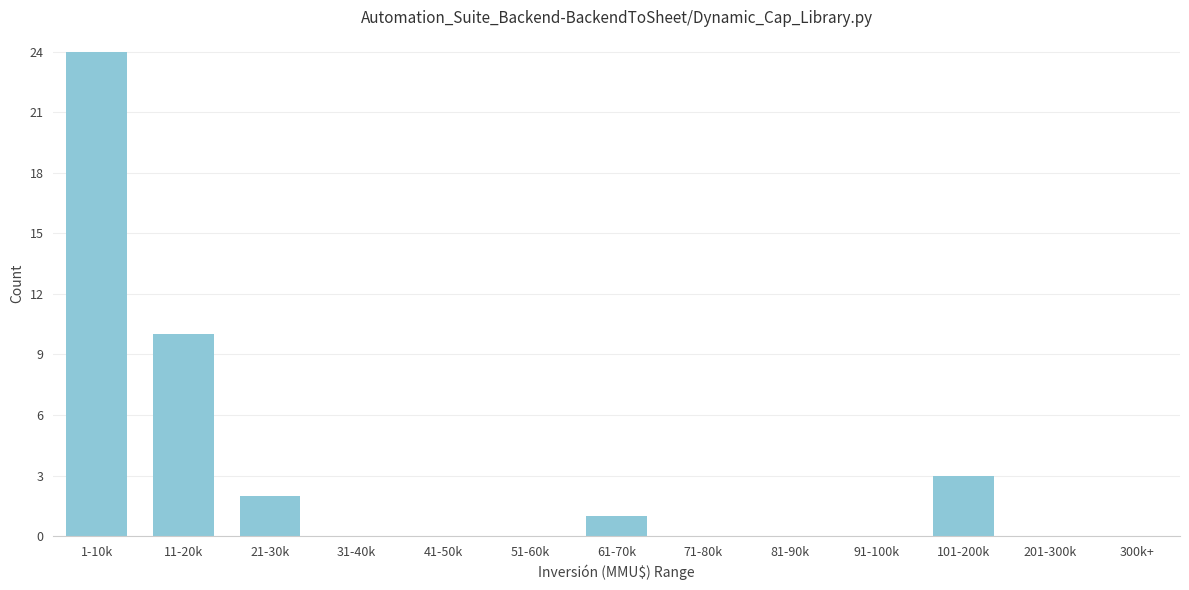

Reading right to left, what are all the values shown in this chart?

300k+=0	201-300k=0	101-200k=3	91-100k=0	81-90k=0	71-80k=0	61-70k=1	51-60k=0	41-50k=0	31-40k=0	21-30k=2	11-20k=10	1-10k=24